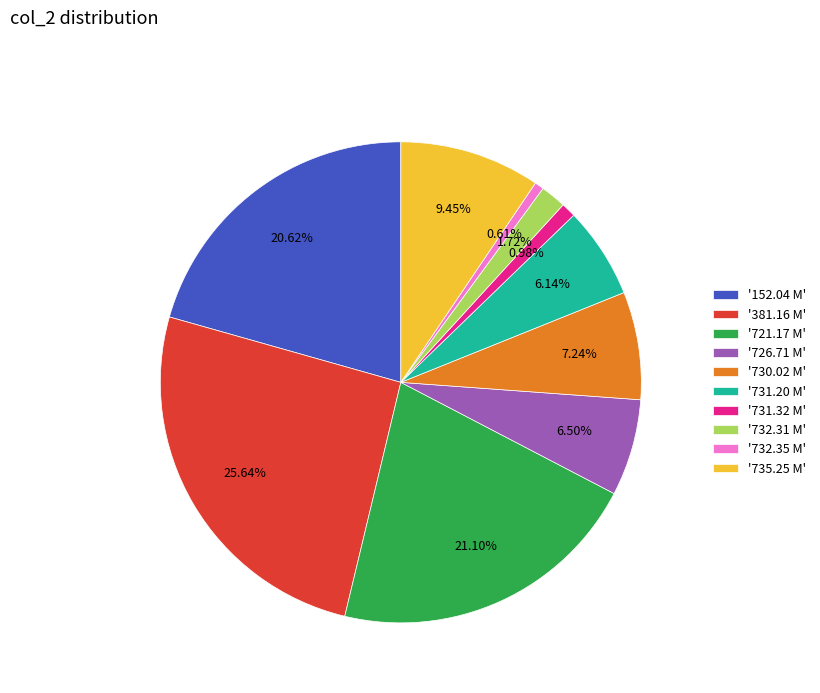

Does any single category account for the majority?

No